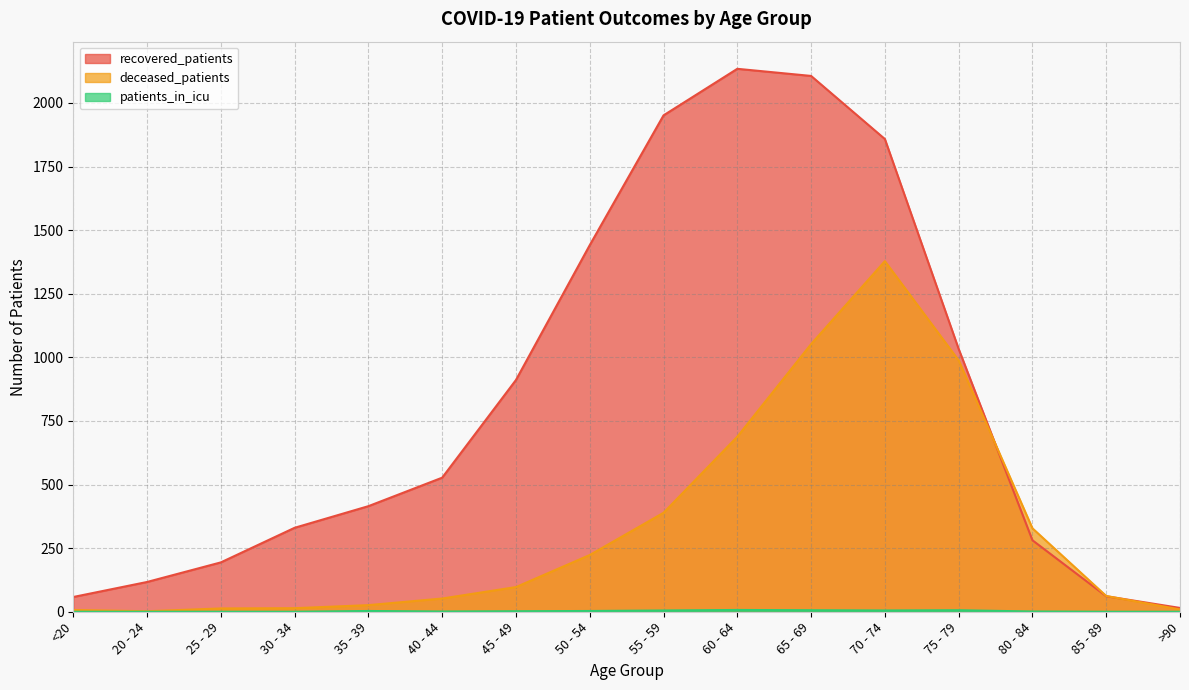

At which label does patients_in_icu first exceed 2?

35 - 39